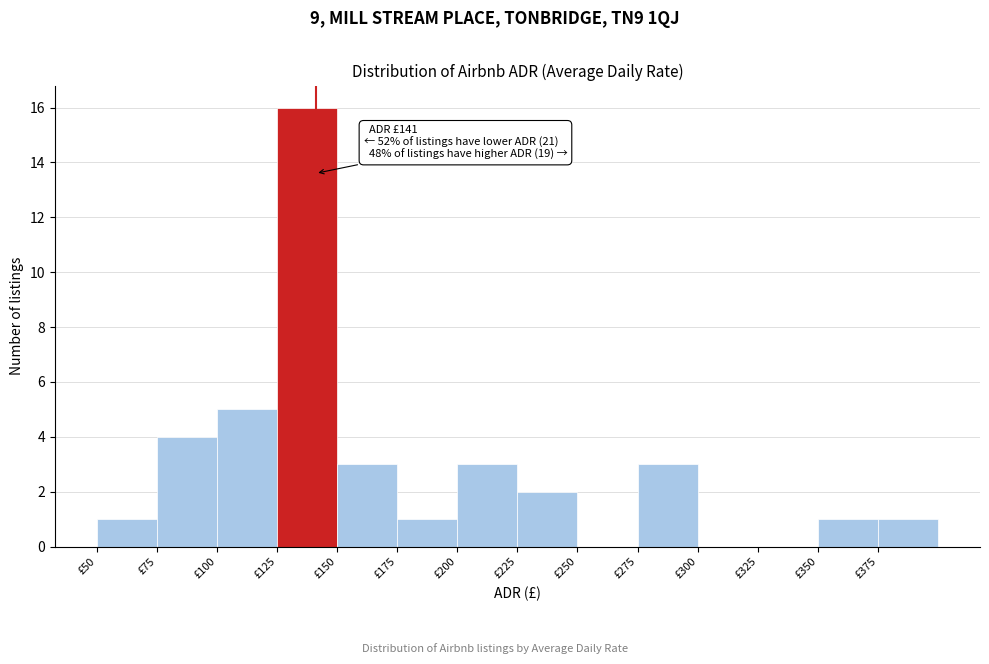

Which range on the x-axis has the tallest bar?

125 to 150